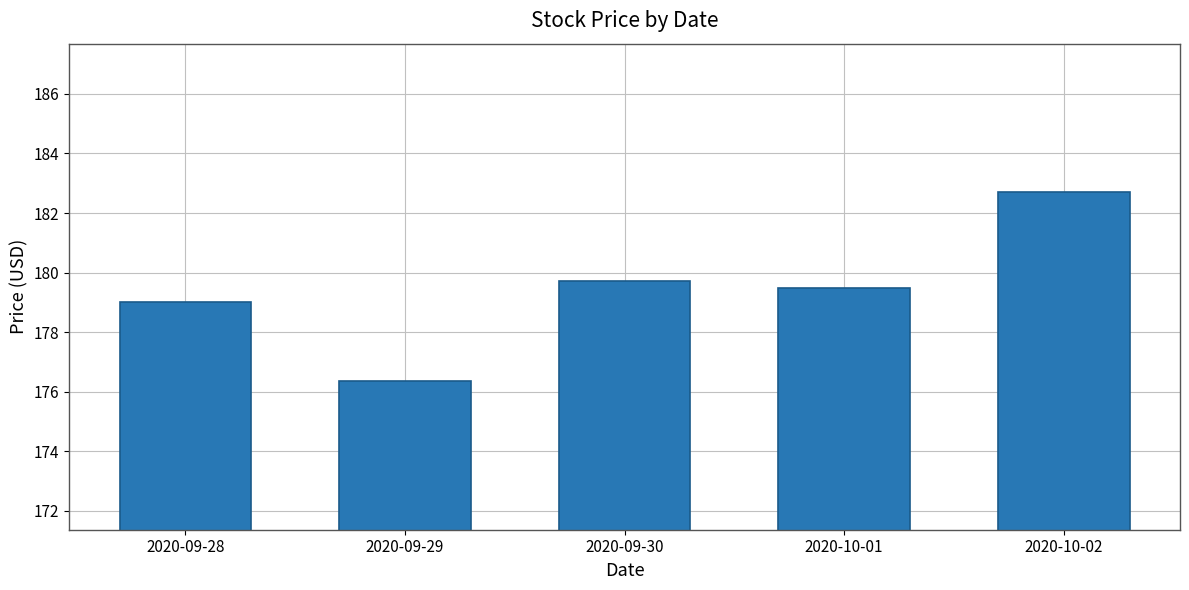

The value at 2020-09-29 is 317.3. True or false?

False